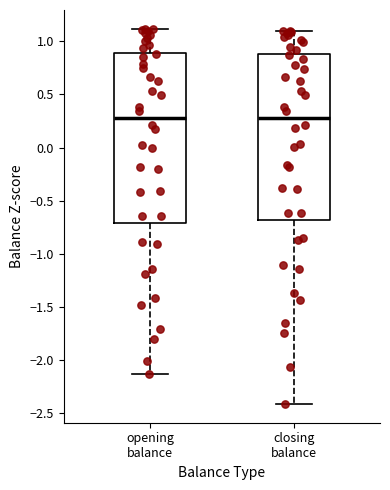

Where is the lower edge of the box for opening balance on the y-axis? The values are not printed on the chart, so give them approximately, as read against the axis.

-0.70